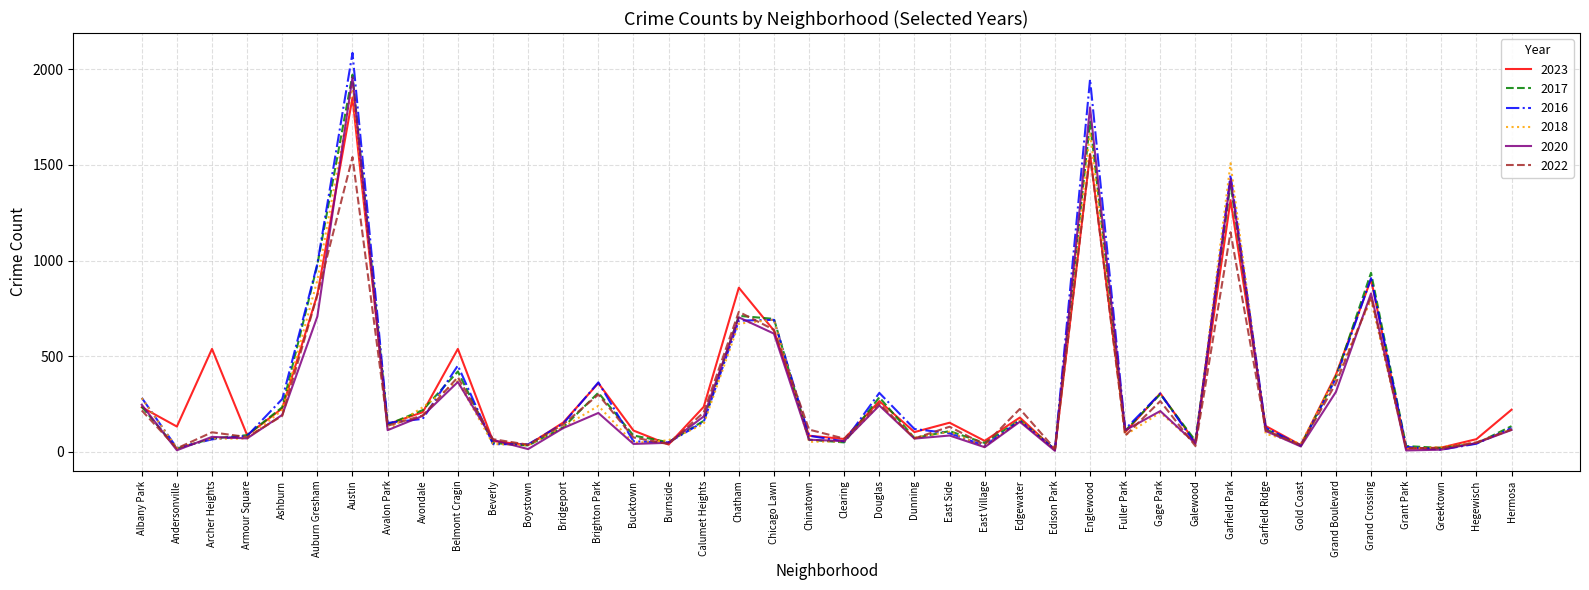

Which series has the widest spread of values?

2016